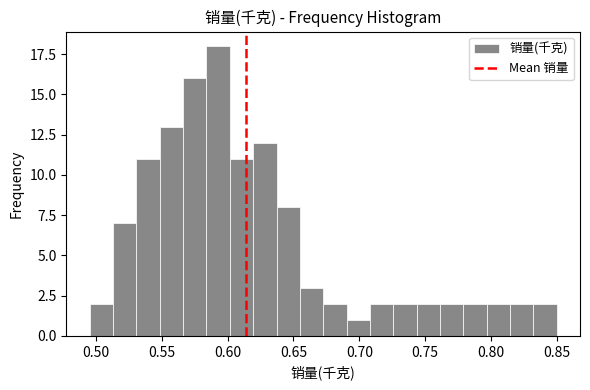

Read against the x-axis, roughly where is the centre of the tallest bar?

0.595